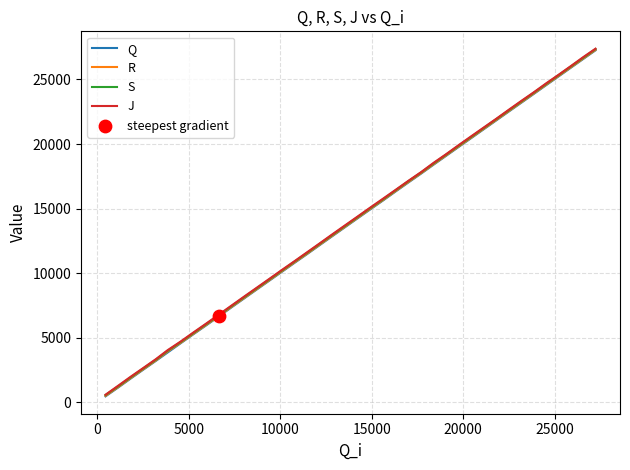

What is the maximum value for J?

27383